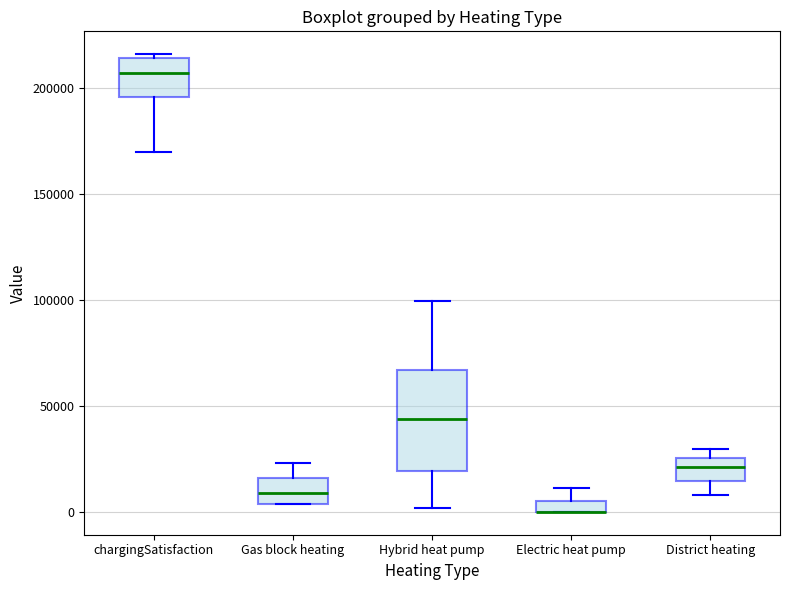

Where is the upper edge of the box for District heating on the y-axis? The values are not printed on the chart, so give them approximately, as read against the axis.

25000